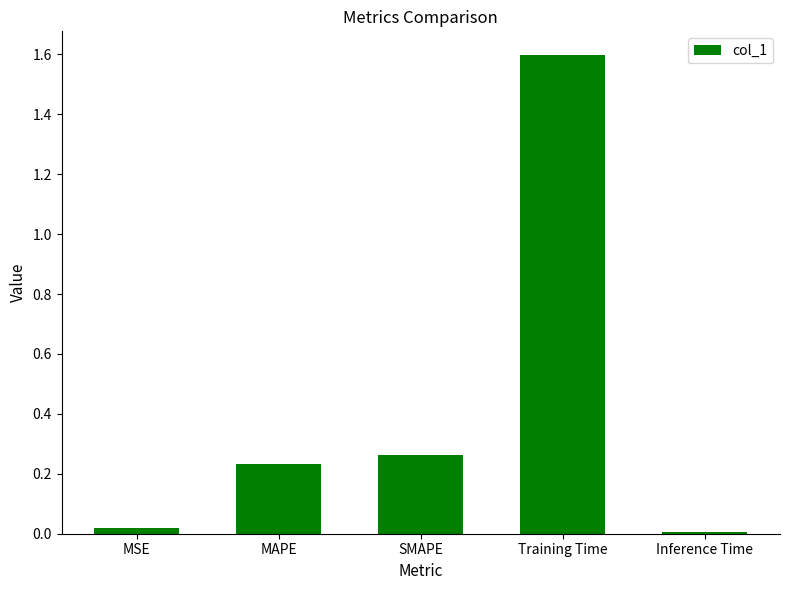

Approximately how many times larger is the value at MAPE compared to Training Time?

0.1